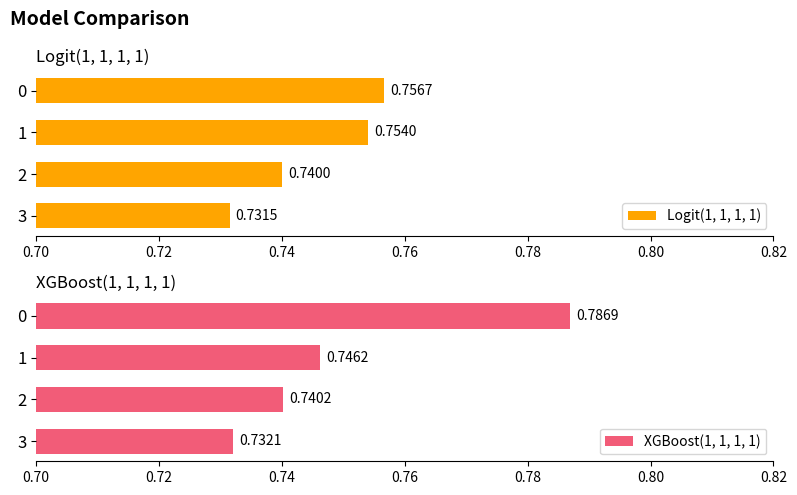

Count the number of data series in this chart.

2